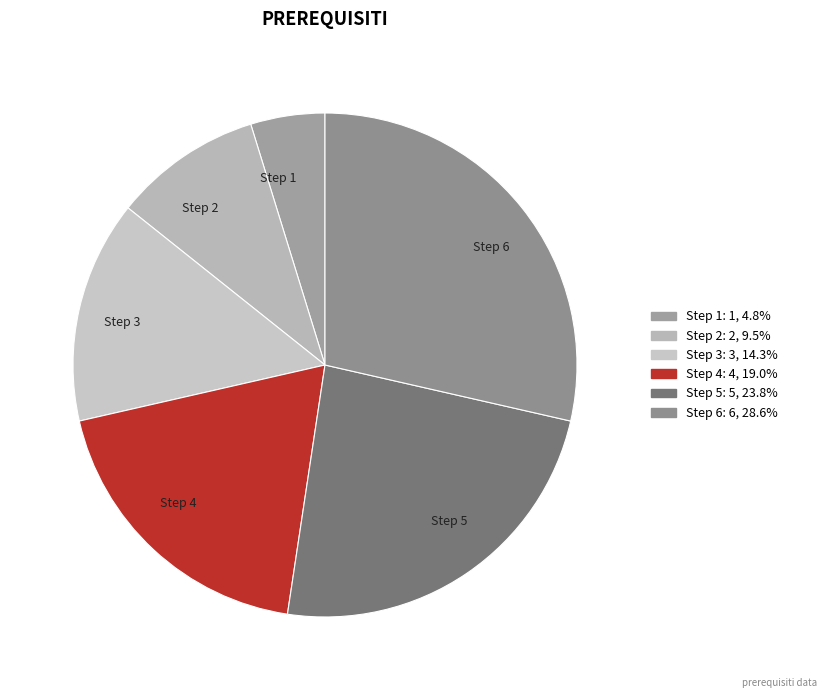

How many slices are in this pie chart?

6